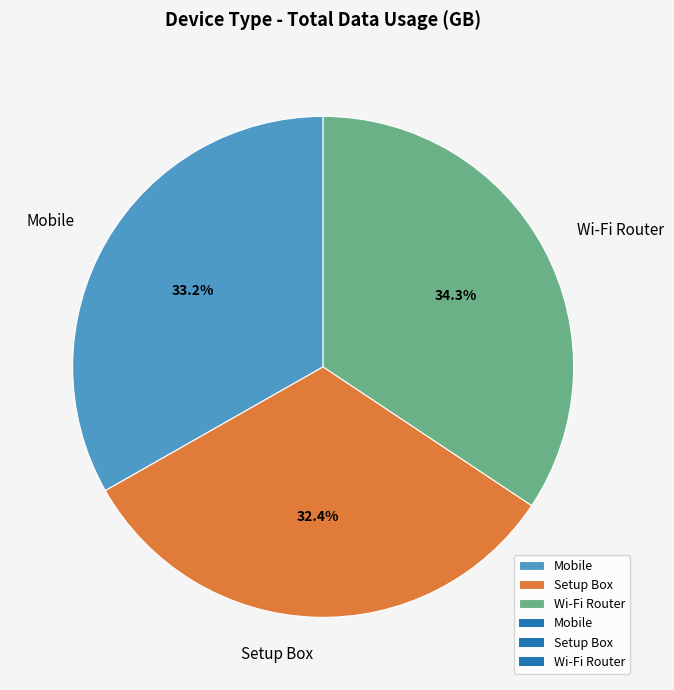

What percentage do Wi-Fi Router and Setup Box together represent?

66.8%